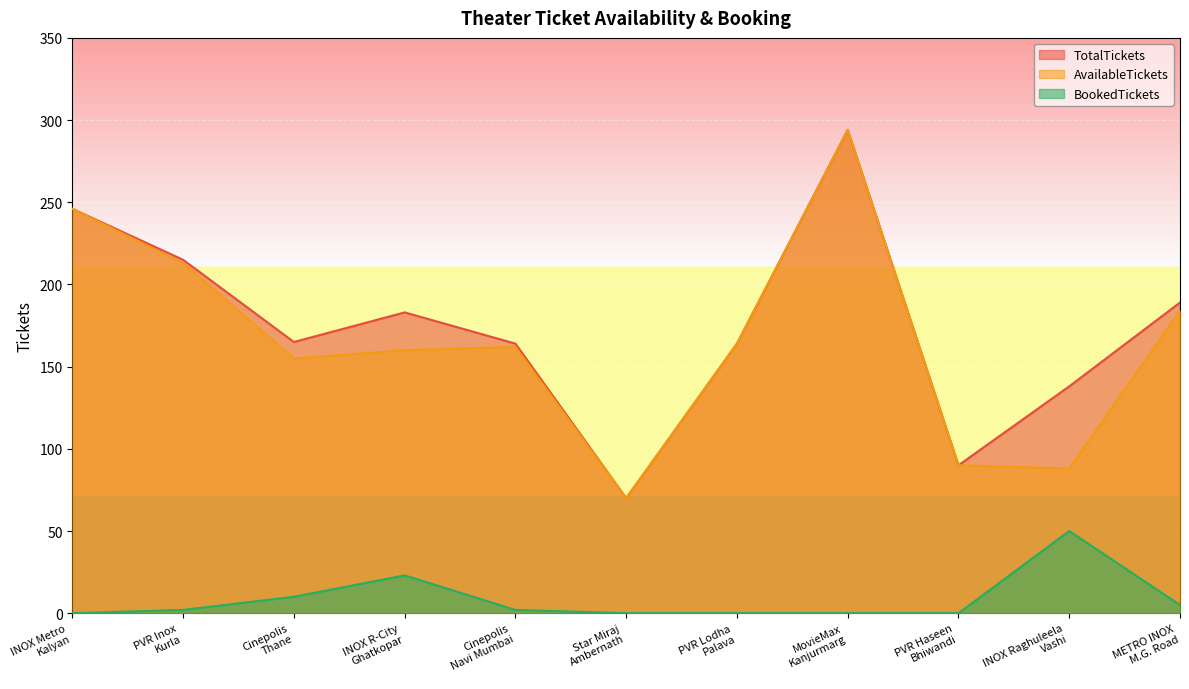

What is the sum of all AvailableTickets values?

1826